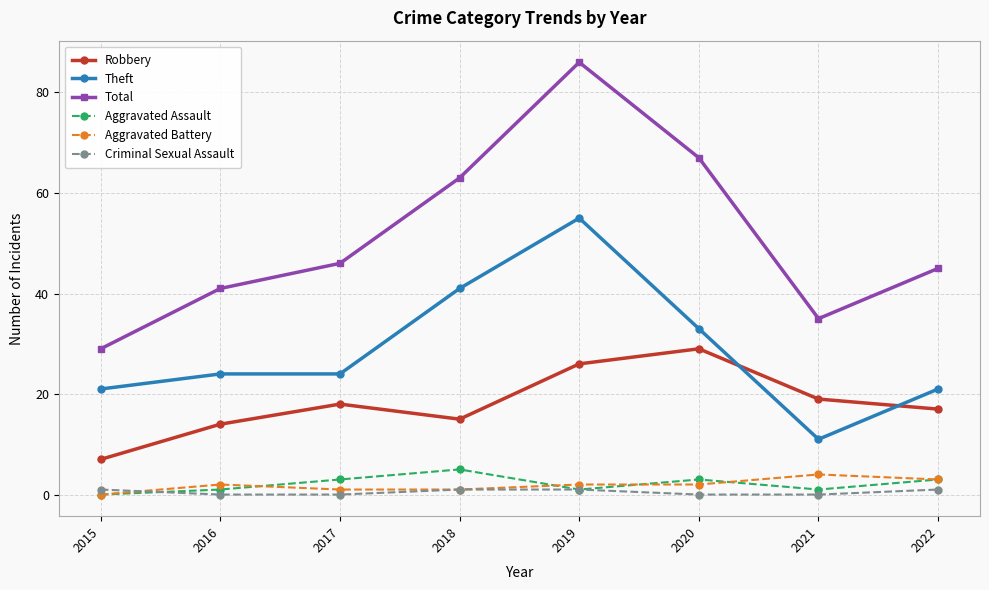

What is the difference between the highest and lowest values at 2017?

46